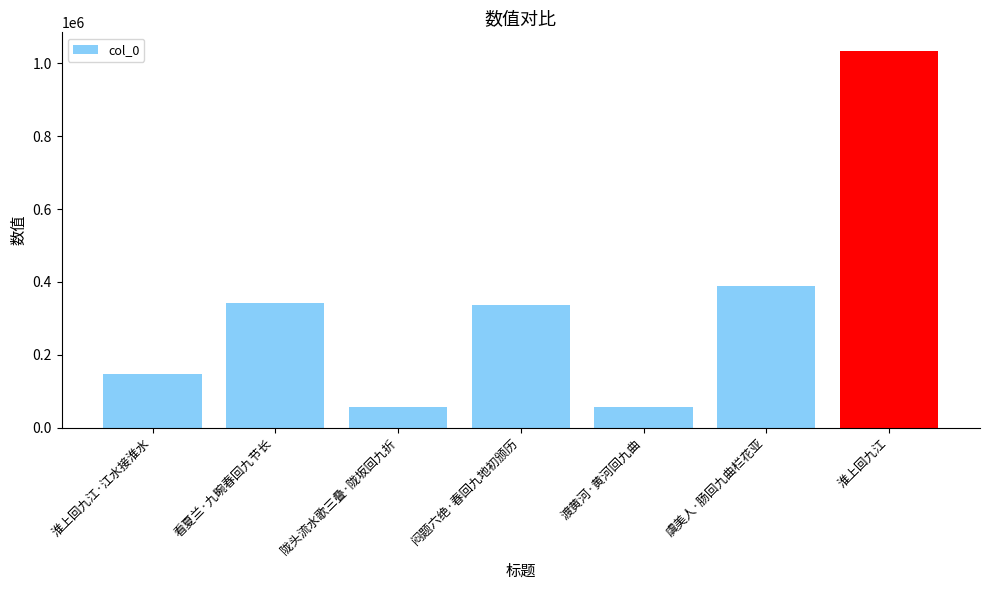

What is the sum of the values at 虞美人·肠回九曲栏花亚 and 淮上回九江?

1421344